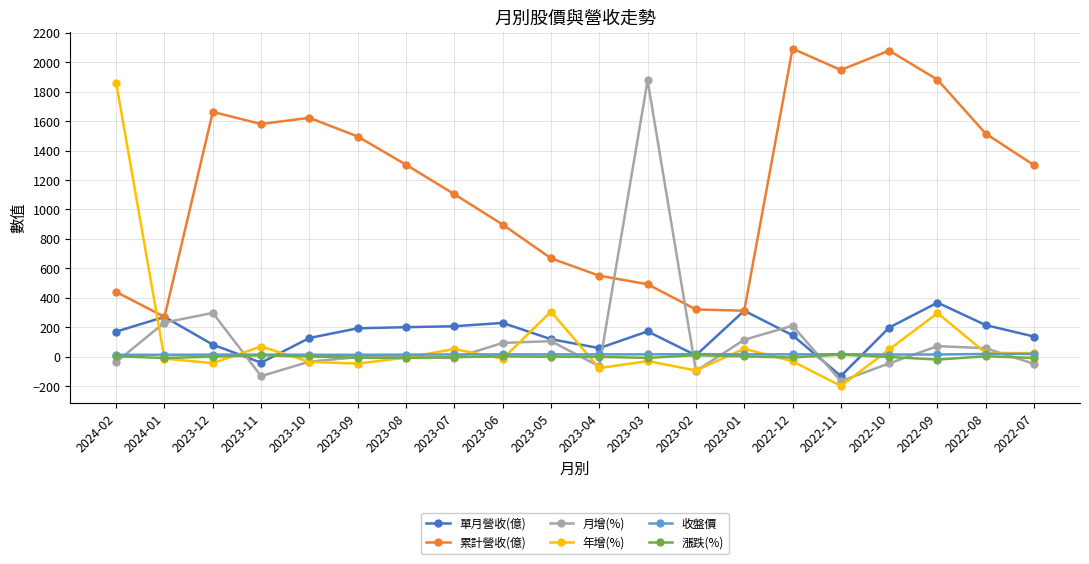

True or false: 年增(%) has more than 0 interior local peaks.

True